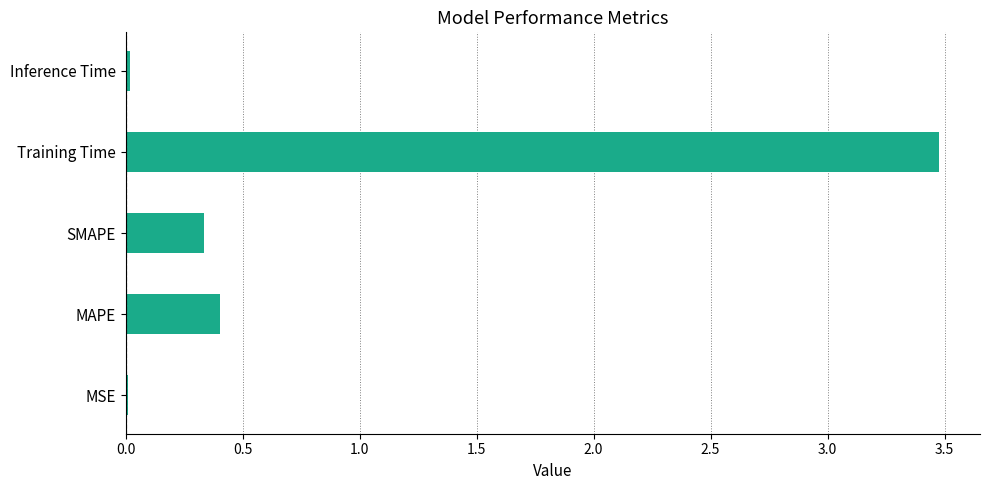

Between Inference Time and SMAPE, which is larger?

SMAPE